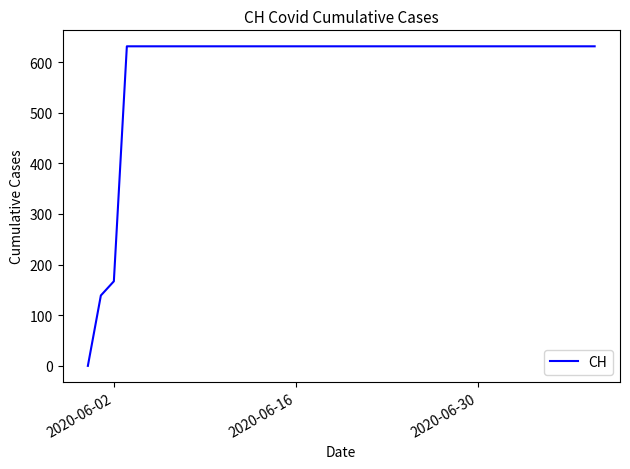

What is the maximum value shown in the chart?

631